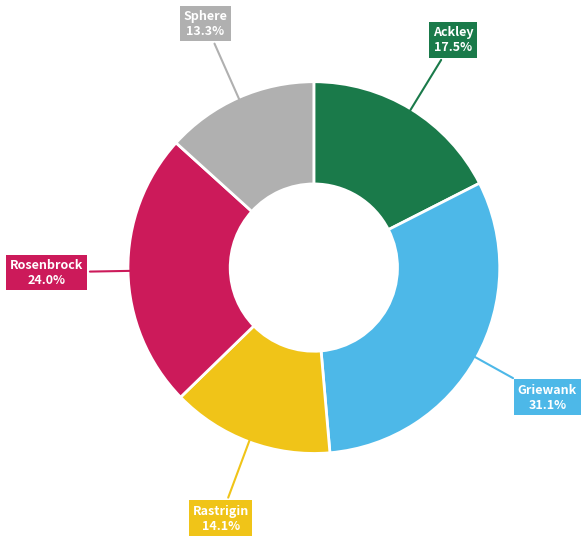

Combined, do Rosenbrock and Rastrigin account for over 50%?

No